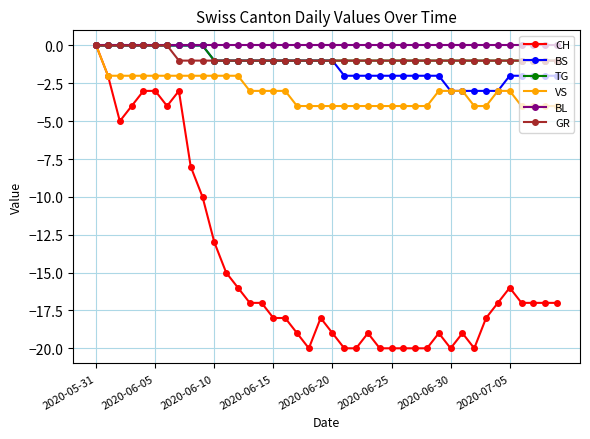

Which series has the largest range (max minus min)?

CH